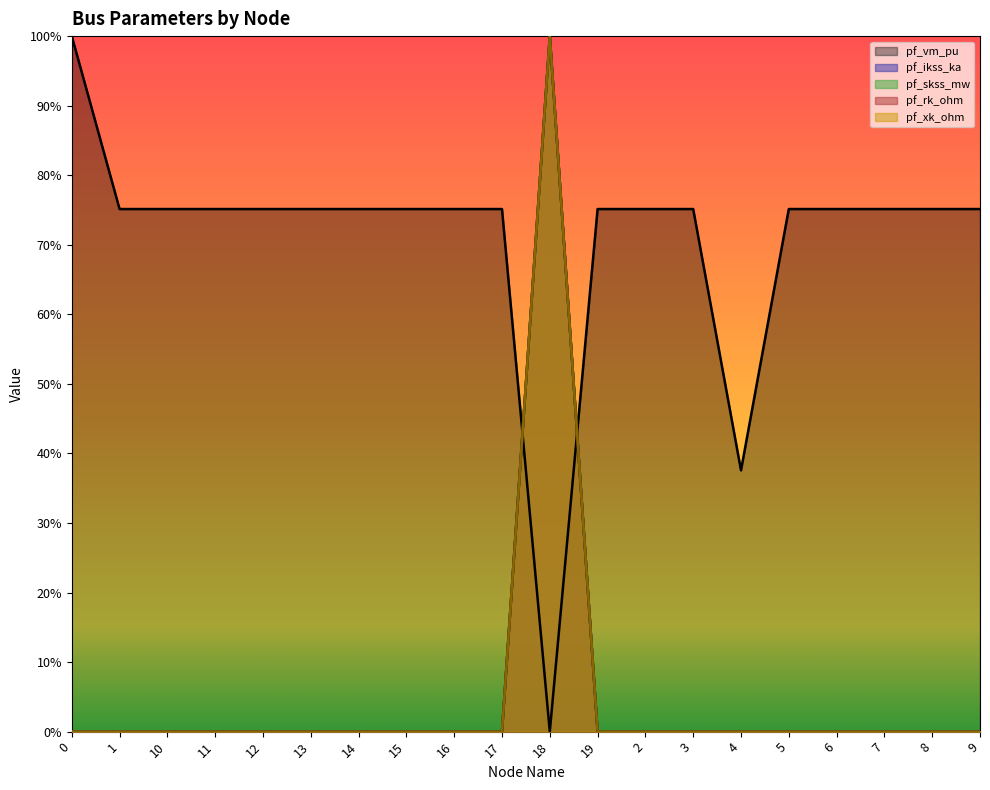

Does the chart display data point markers on the line(s)?

No